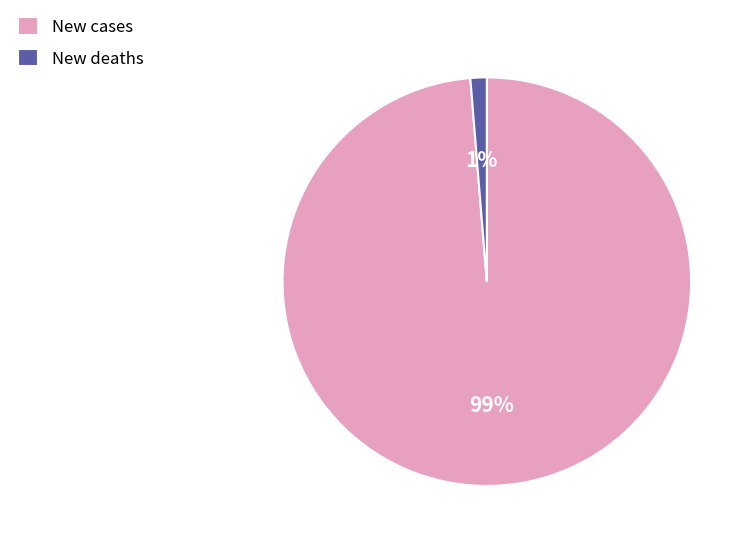

To the nearest percent, what is the average slice percentage?

50%